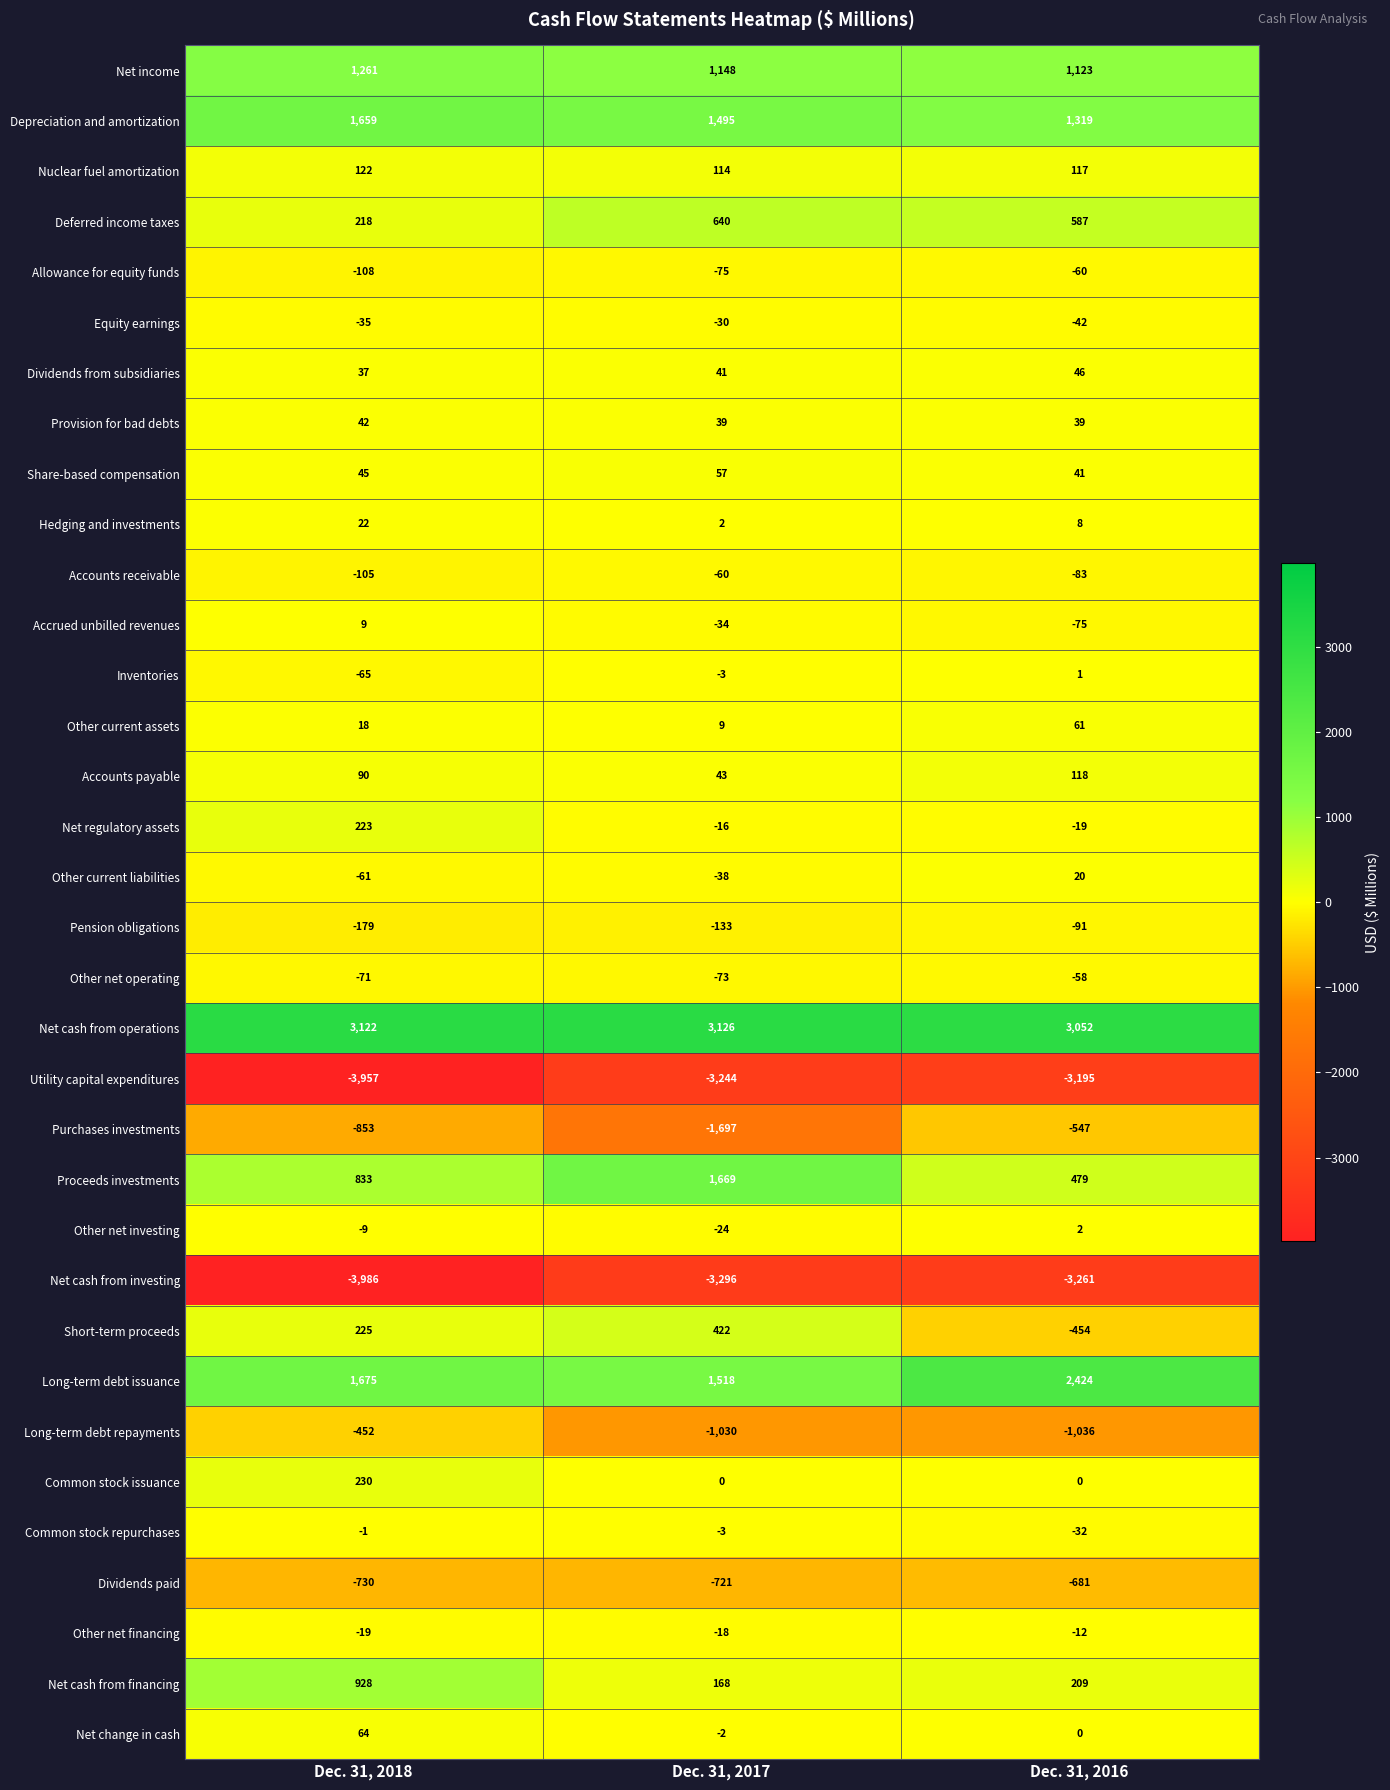

List the labels in order of Short-term proceeds value, smallest first.

Dec. 31, 2016, Dec. 31, 2018, Dec. 31, 2017